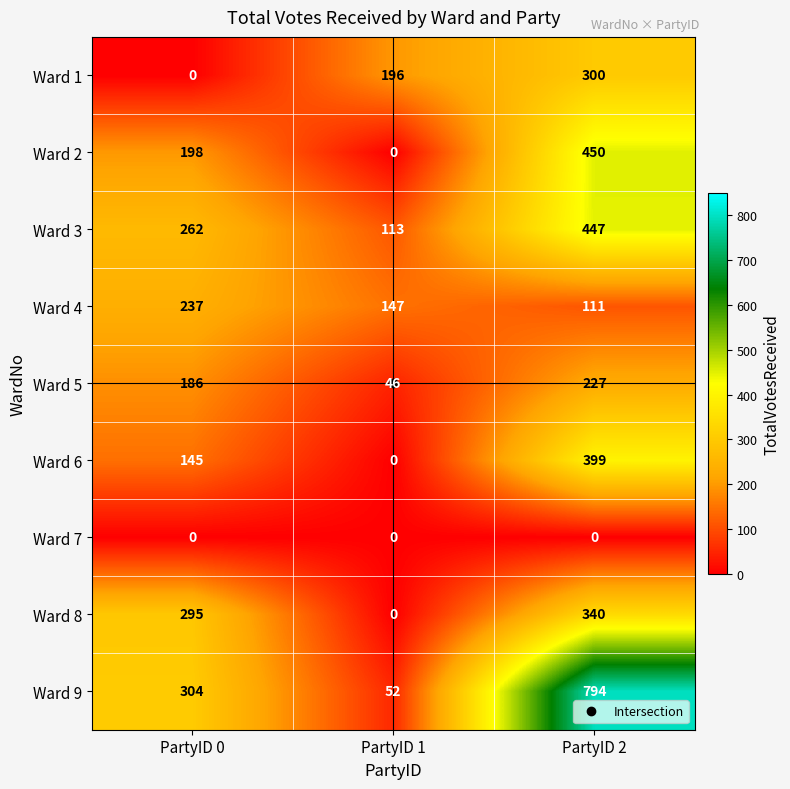

Rank the categories by Ward 1 value from lowest to highest.

PartyID 0, PartyID 1, PartyID 2